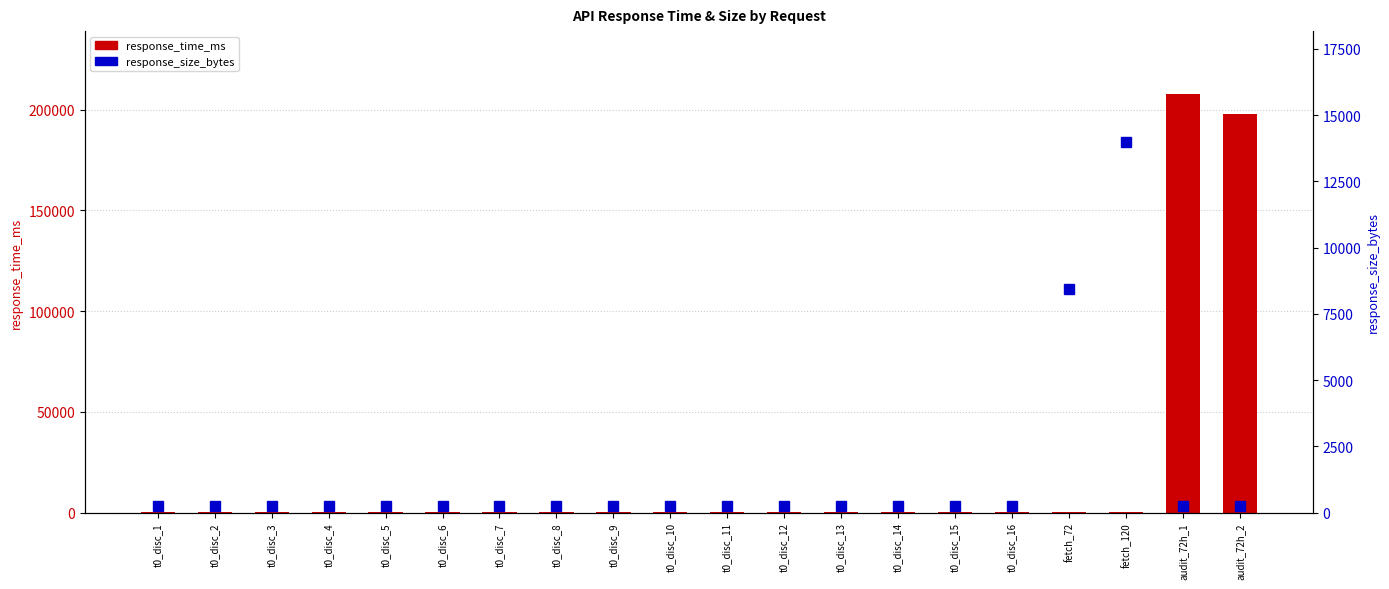

What is the minimum value shown in the chart?

168.5